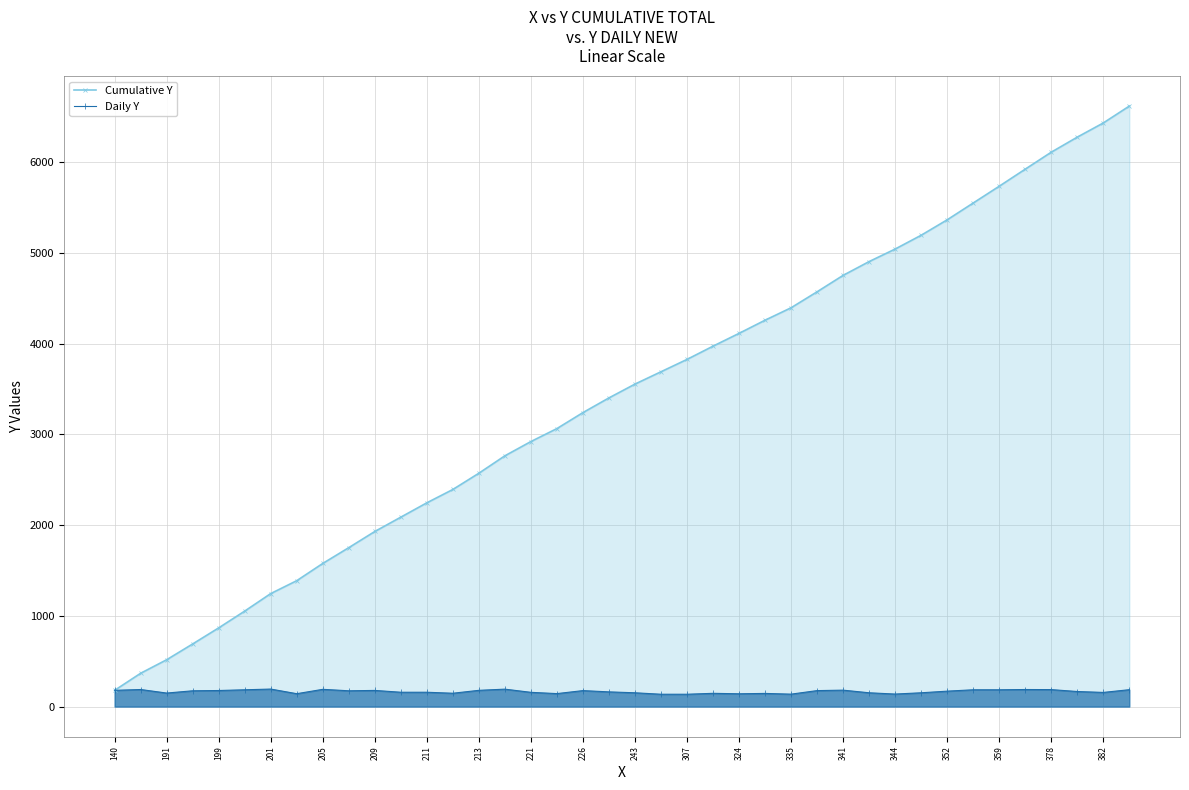

Rank the series by their average value, from lowest to highest.

Daily Y, Cumulative Y